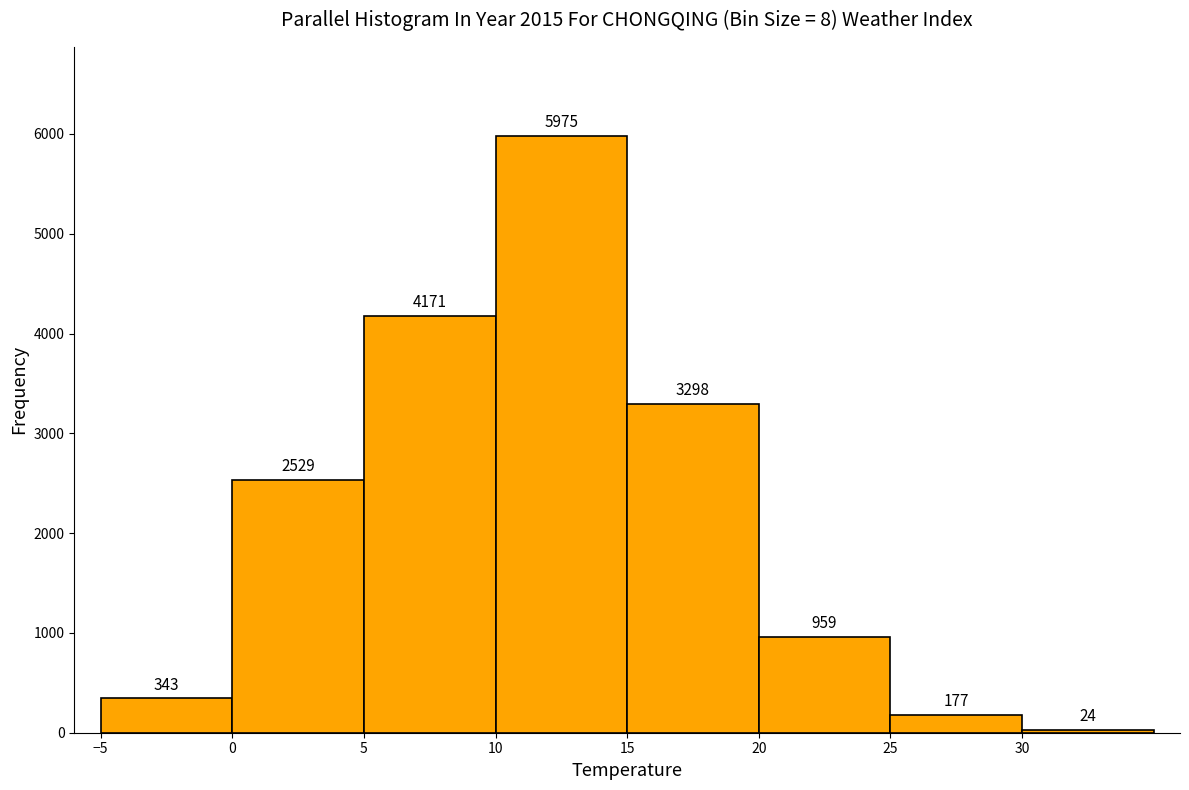

What is the height of the bar covering 20 to 25 on the x-axis?

959